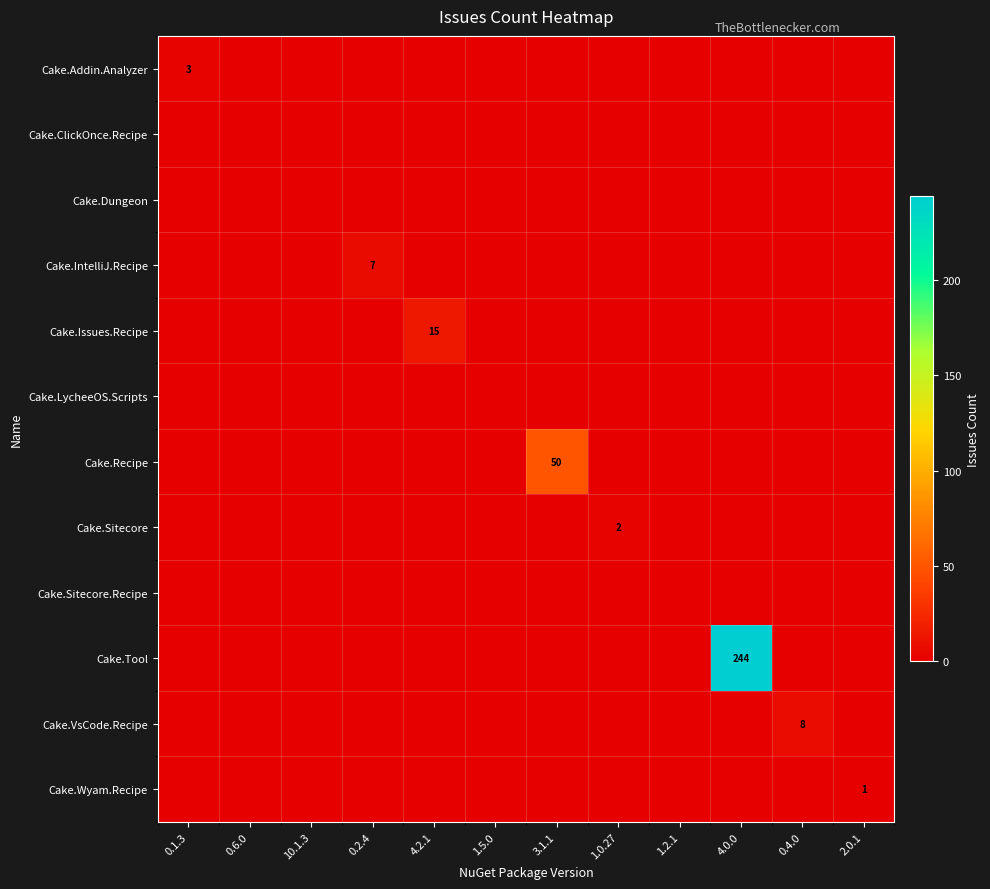

Which category has the lowest value in the Cake.ClickOnce.Recipe series?

0.1.3